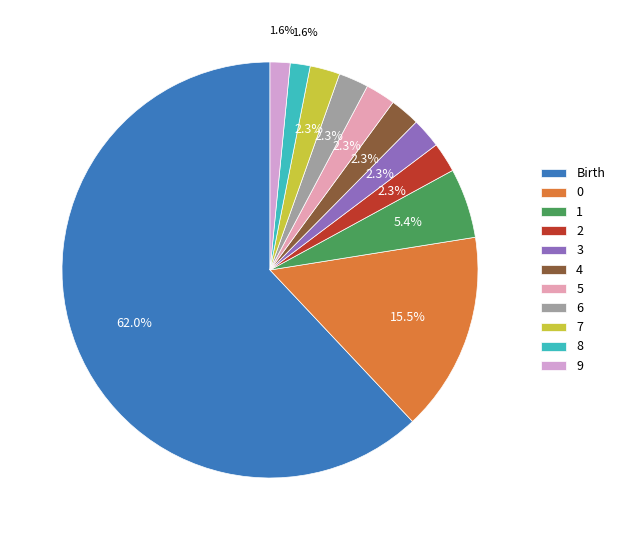

To the nearest percent, what portion does 8 represent?

2%